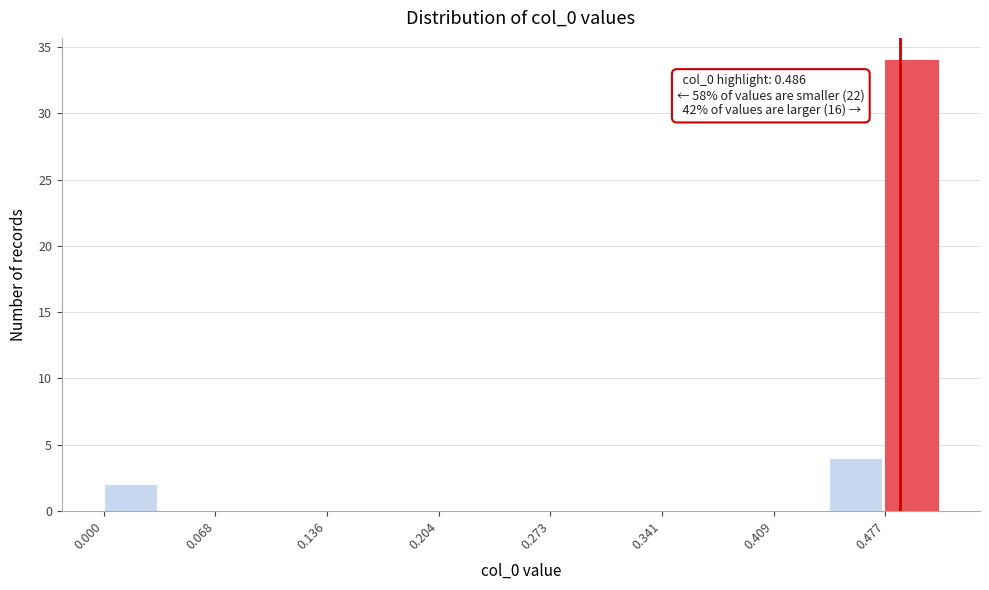

Around what value on the x-axis is the tallest bar? Give the approximate position of its centre, as read against the axis.

0.49